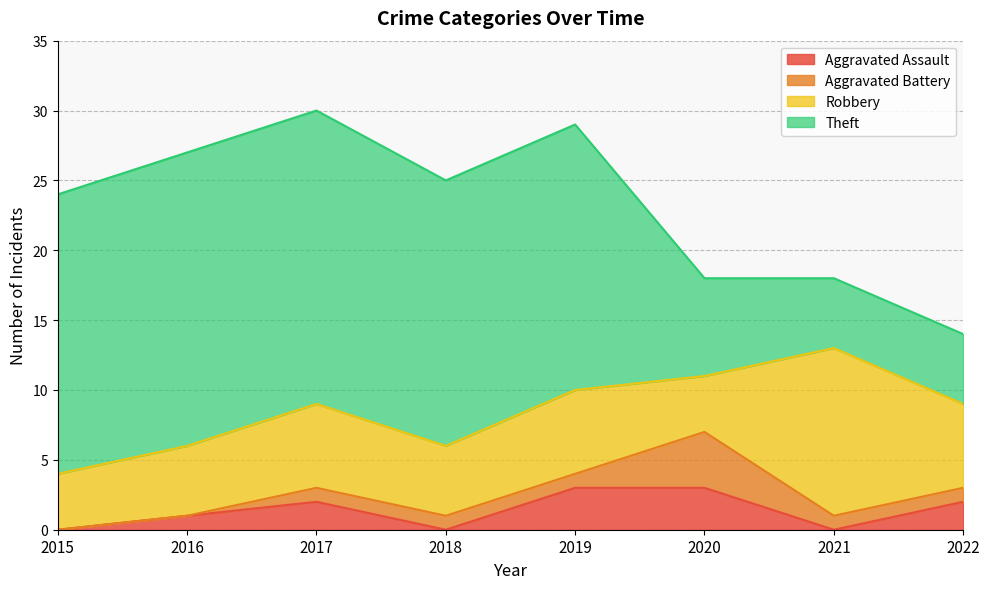

What is the greatest value displayed?

21